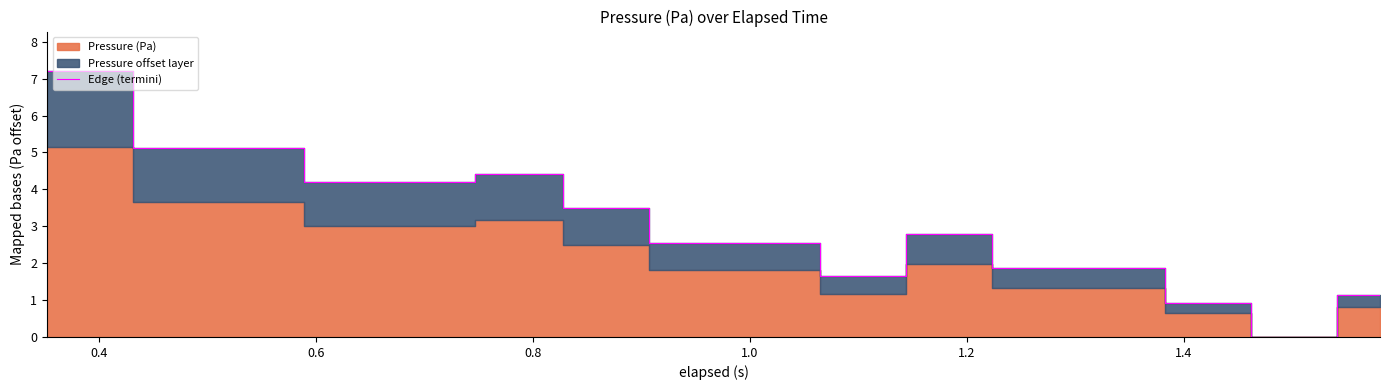

Is it true that the value at 1.4 is 6.6?

False